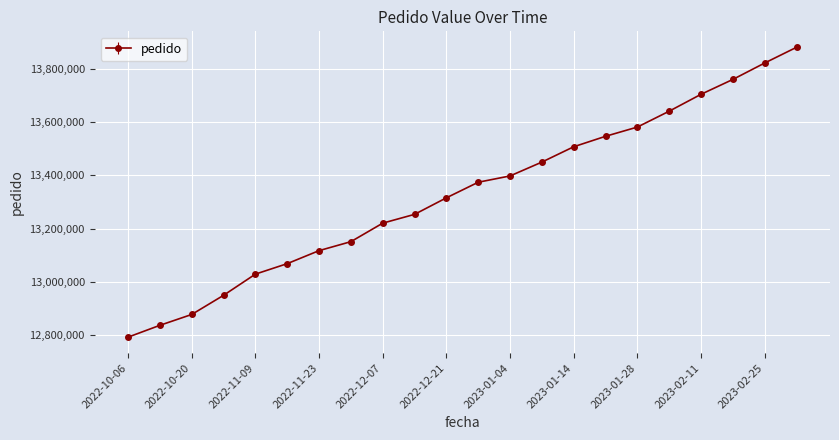

What is the smallest value displayed?

12793662